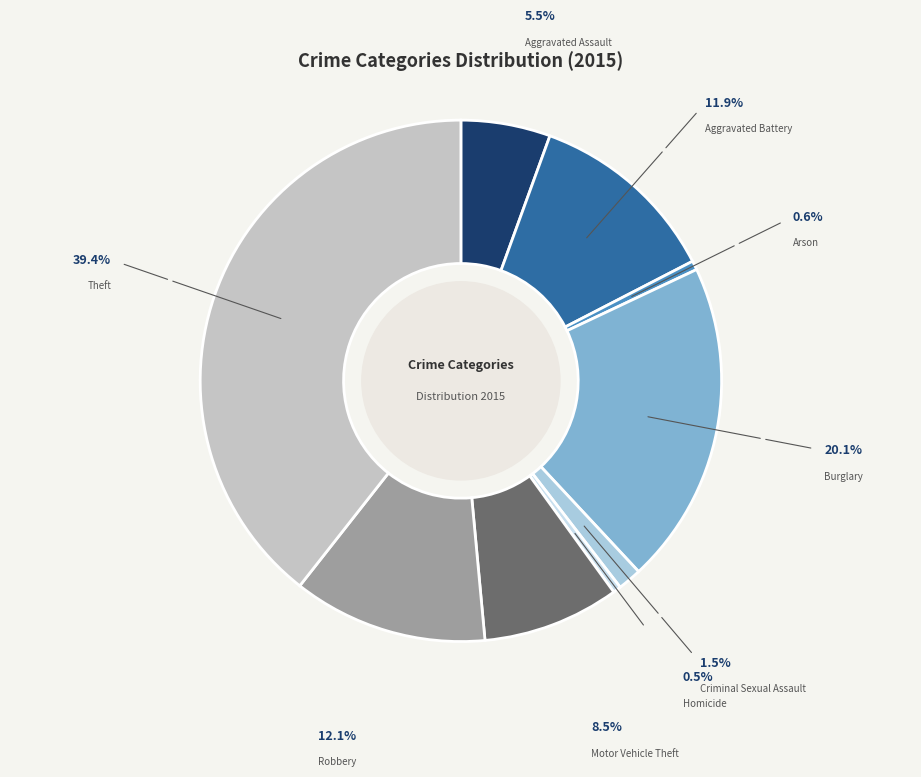

Count the number of slices in the pie.

9